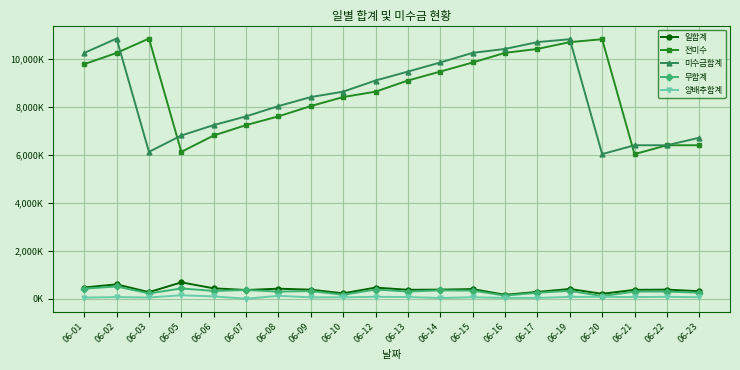

What are all the series names shown in the legend?

일합계, 전미수, 미수금합계, 무합계, 양배추합계